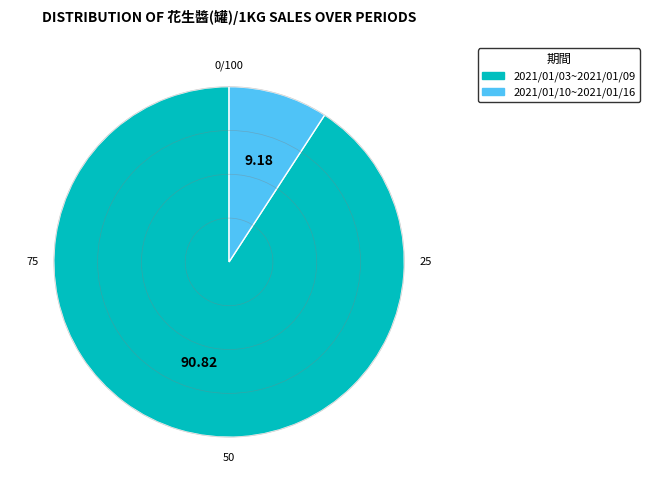

Combined, do 2021/01/10~2021/01/16 and 2021/01/03~2021/01/09 account for over 50%?

Yes